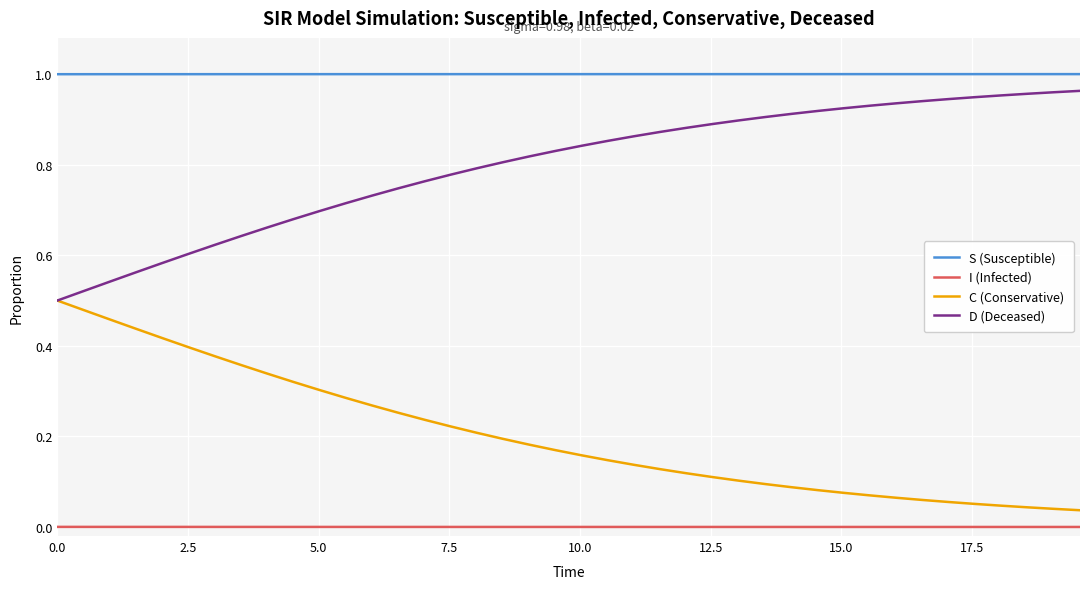

True or false: I (Infected) and S (Susceptible) cross at least once.

False